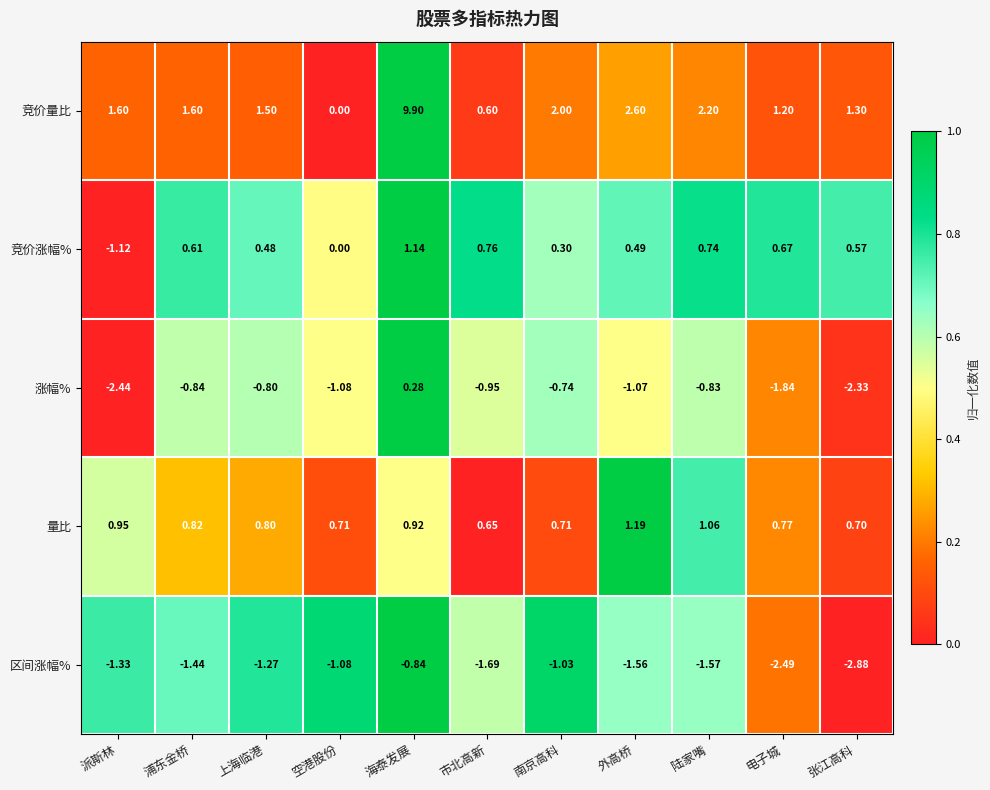

Between 外高桥 and 陆家嘴, which series saw the biggest shift?

竞价量比